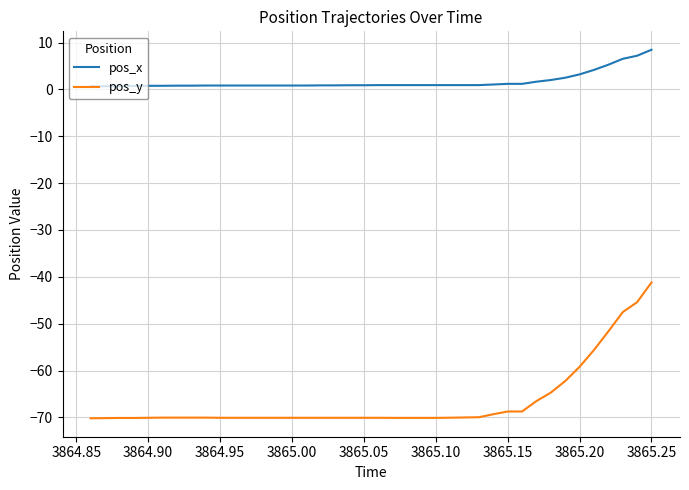

What is the average value of the pos_x series?

1.7